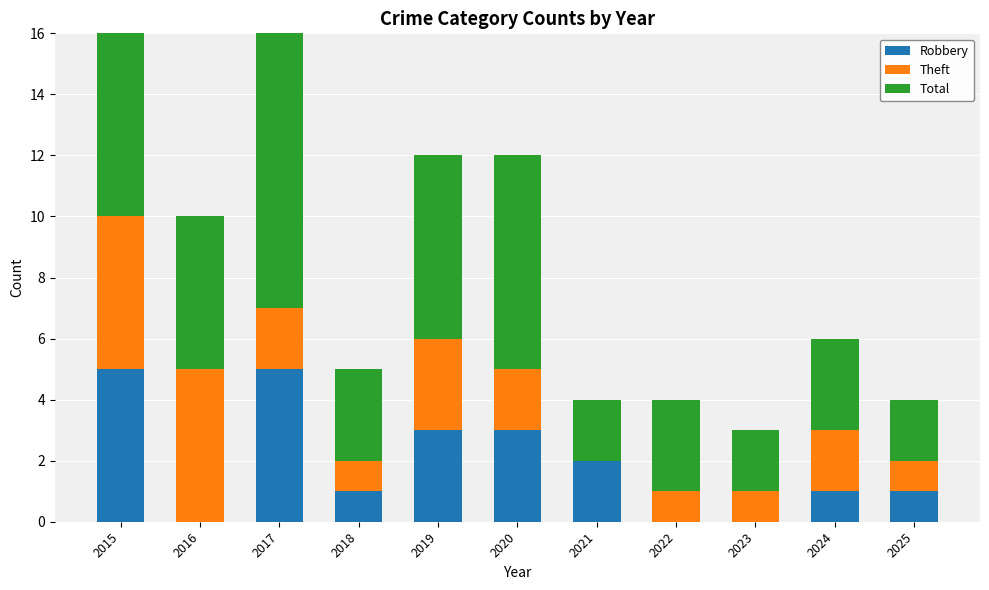

What is the difference between the maximum and second lowest values in the Robbery series?

5